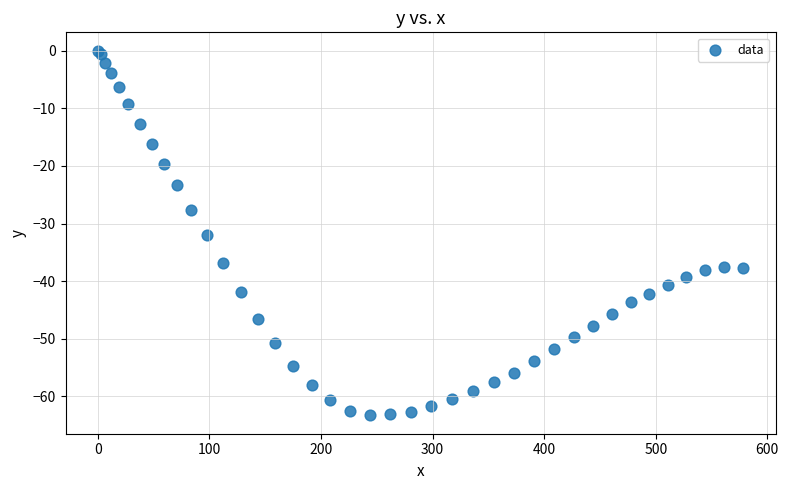

What Y value in the scatter plot is closest to -31?

-32.0